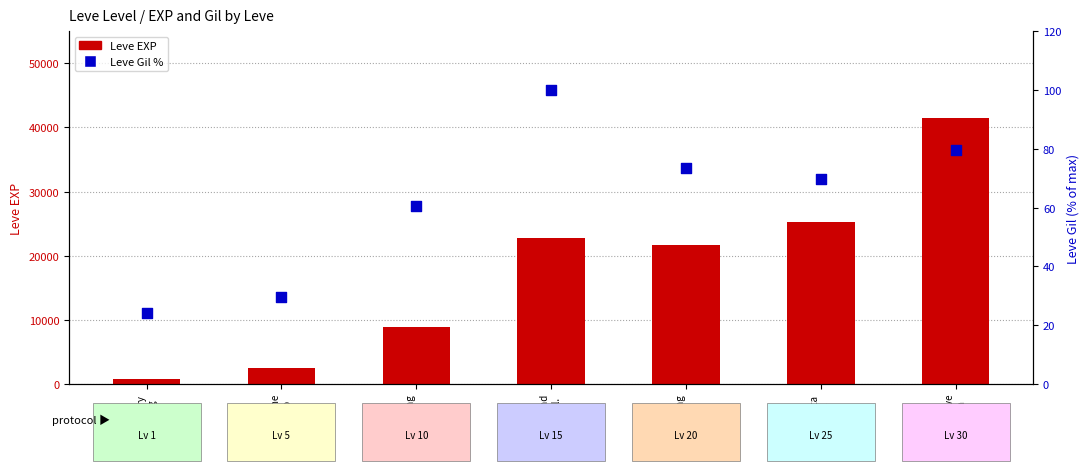

What are all the series names shown in the legend?

Leve EXP, Leve Gil %